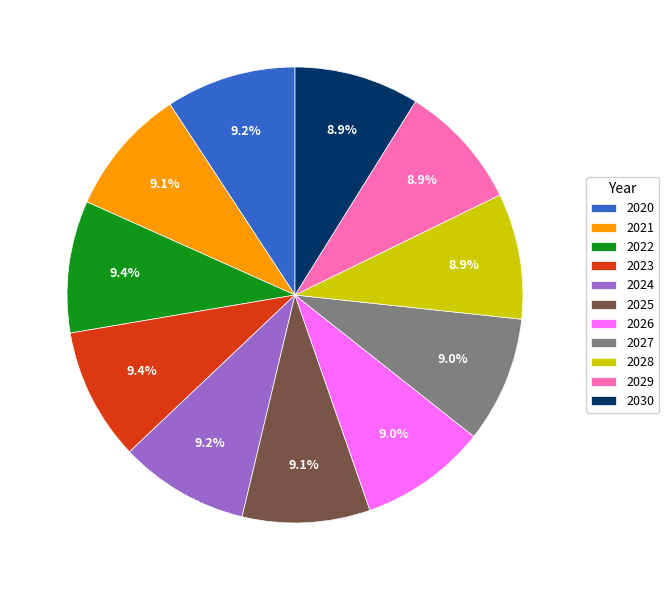

Combined, do 2025 and 2022 account for over 50%?

No